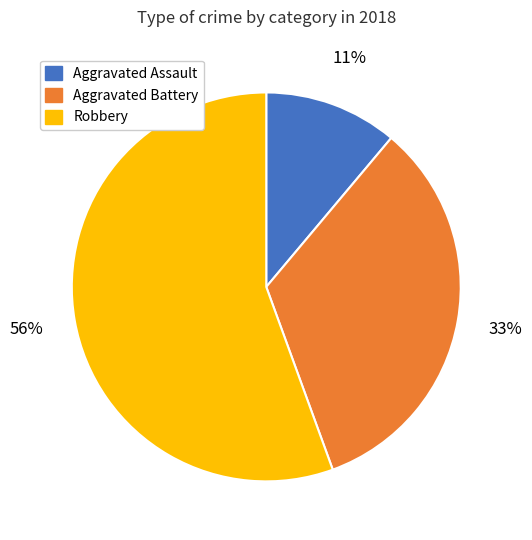

To the nearest percent, what is the average slice percentage?

33%